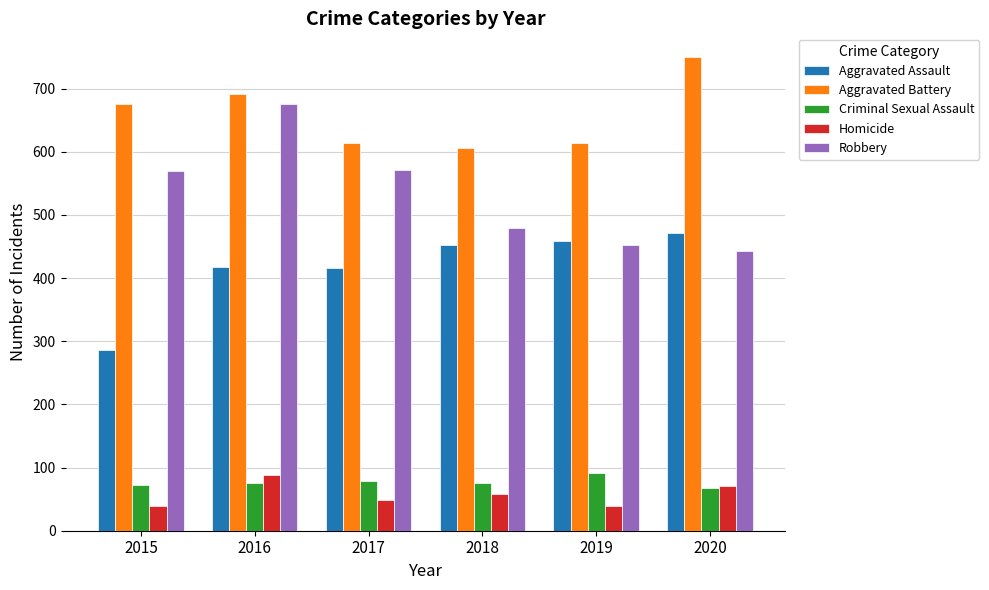

Is it true that Aggravated Battery equals 1214 at 2015?

False